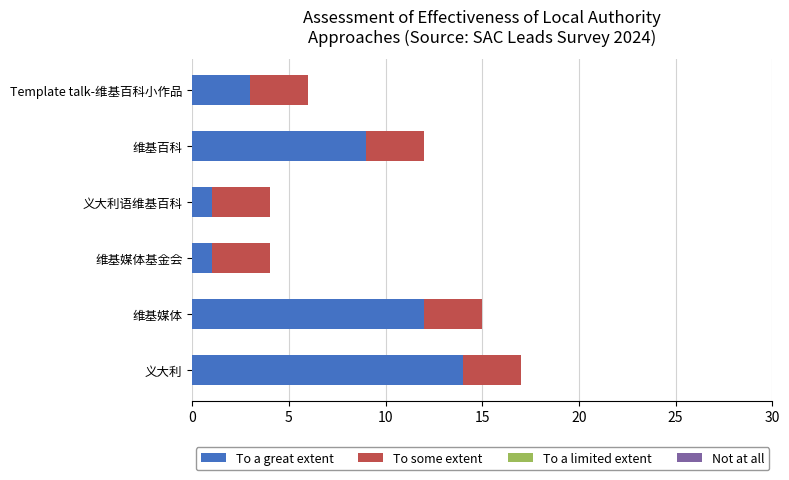

How many data points does each series have?

6